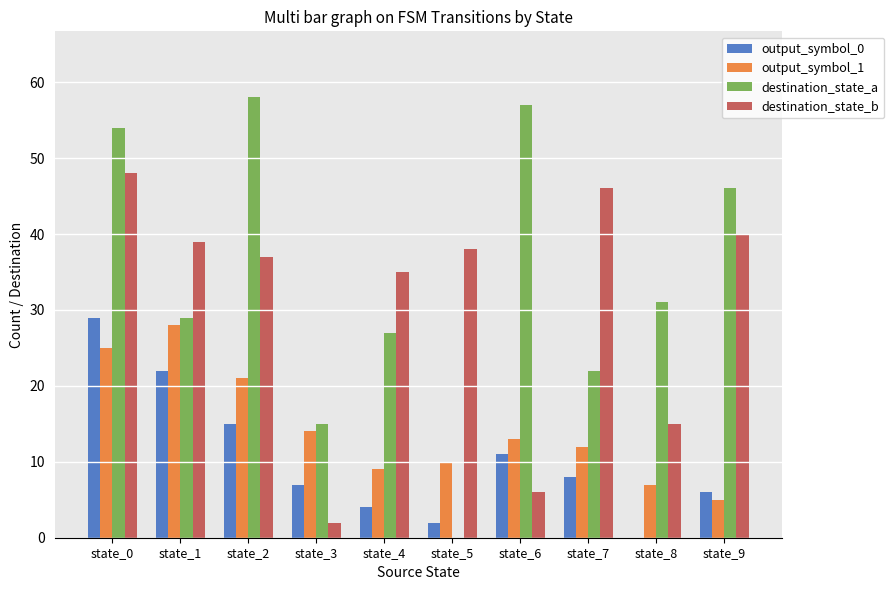

What is the average value of the destination_state_a series?

34